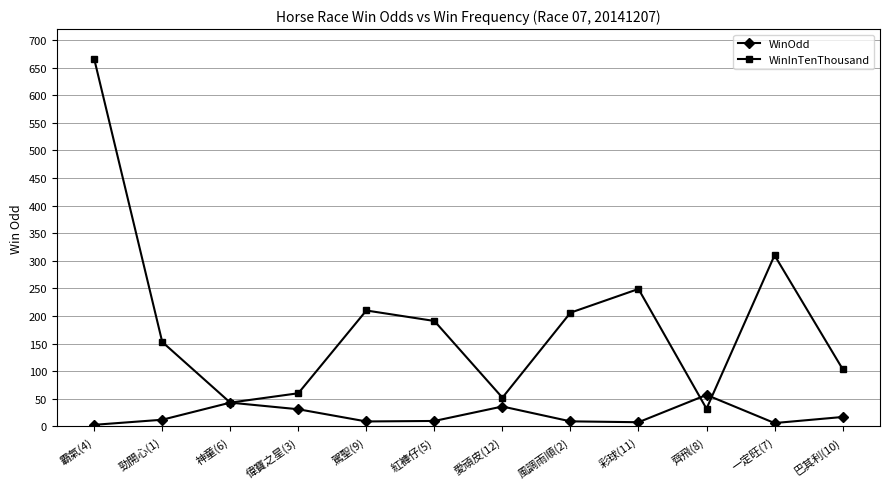

Does the chart have visible grid lines?

Yes